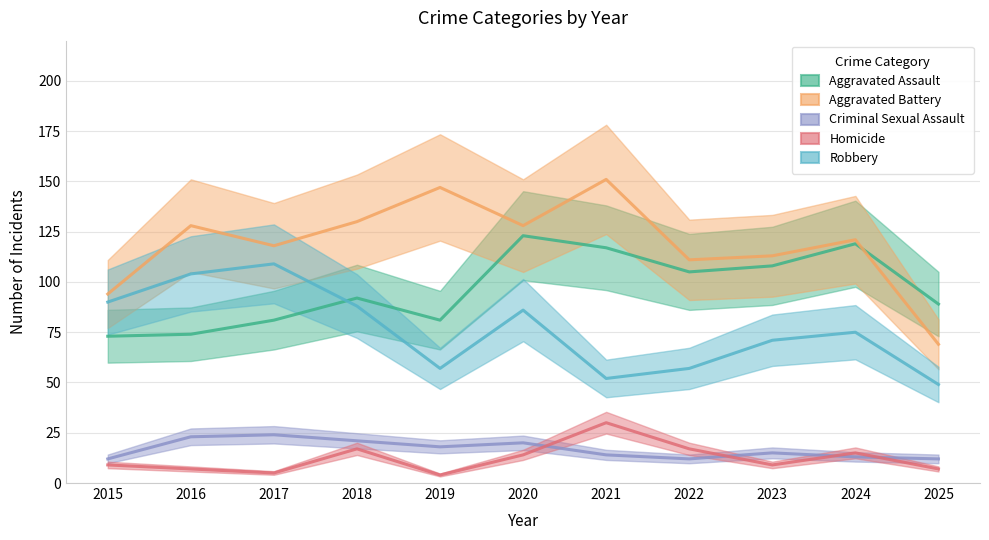

Which label corresponds to the largest value in the chart?

2021